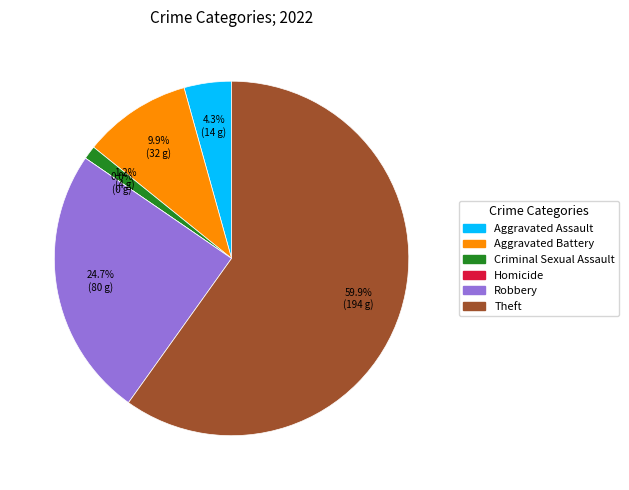

How many segments does this pie chart have?

6